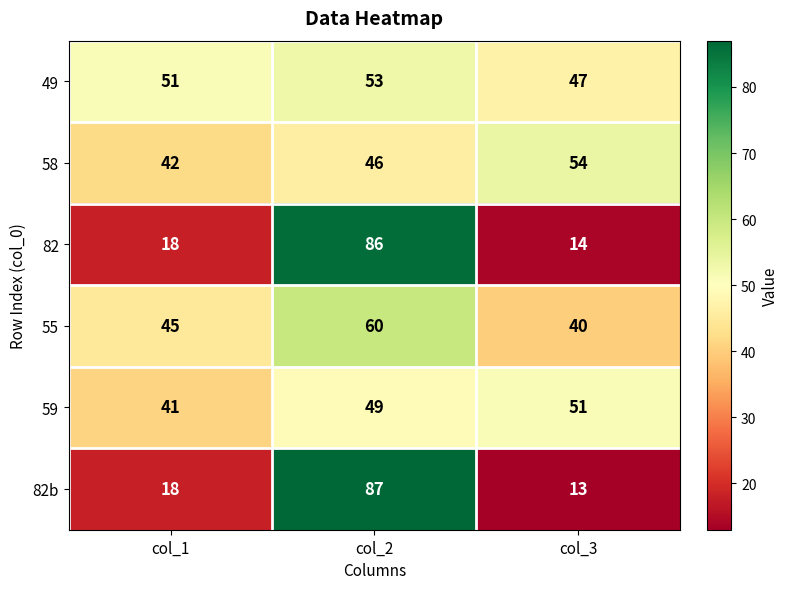

How many data points in 82b are less than 18?

1